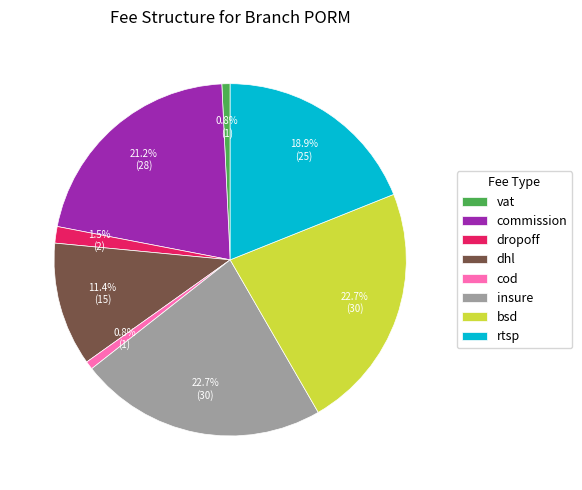

Is there a majority slice in this chart?

No